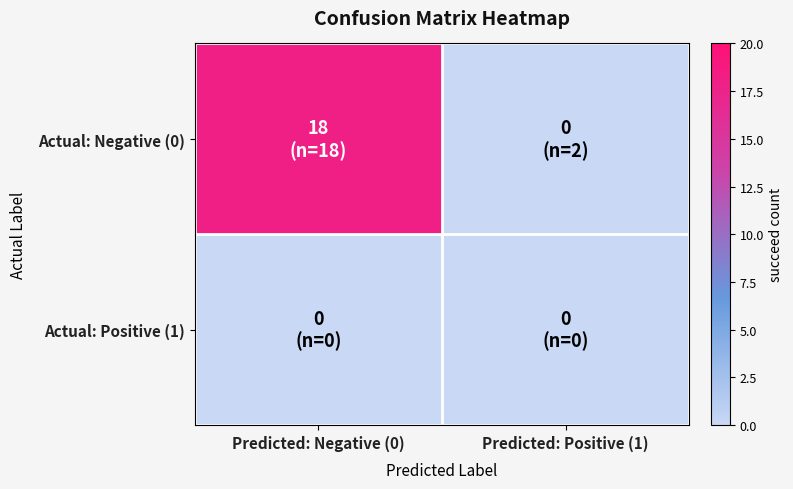

At which category is the sum across all series the highest?

Predicted: Negative (0)